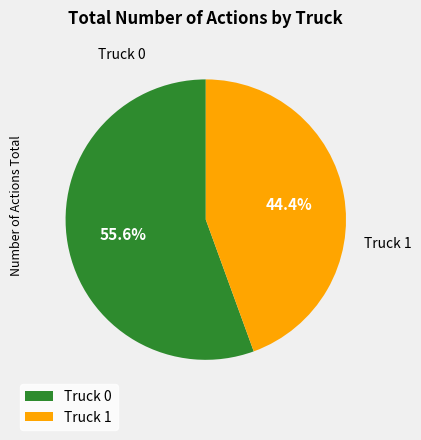

What portion of the pie excludes Truck 1?

55.6%